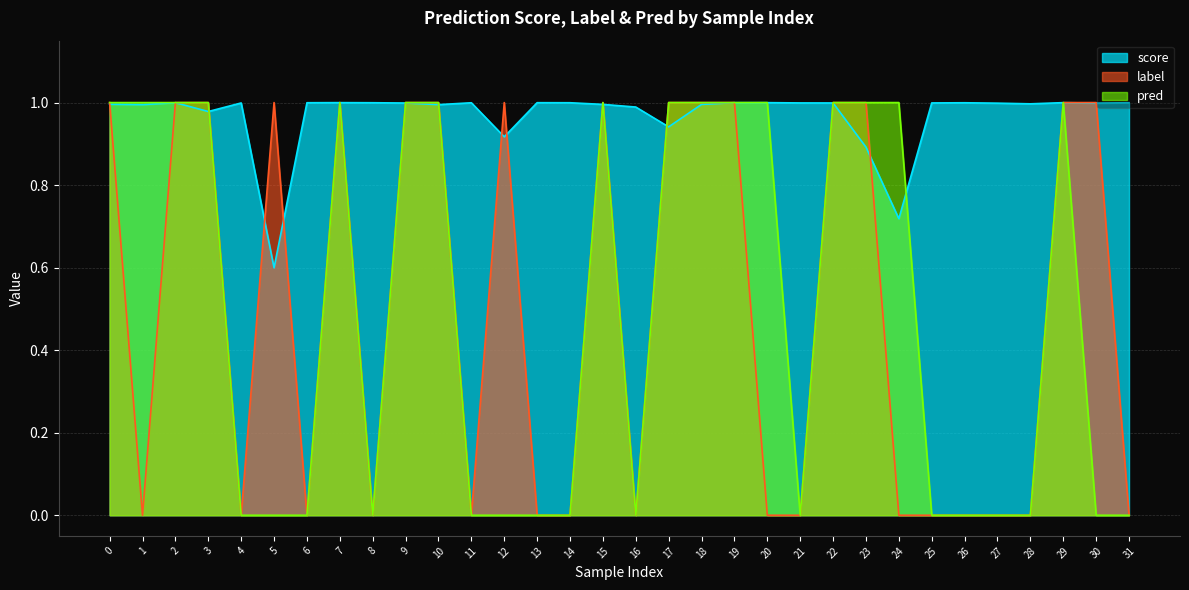

What is the sum of all pred values?

16.0